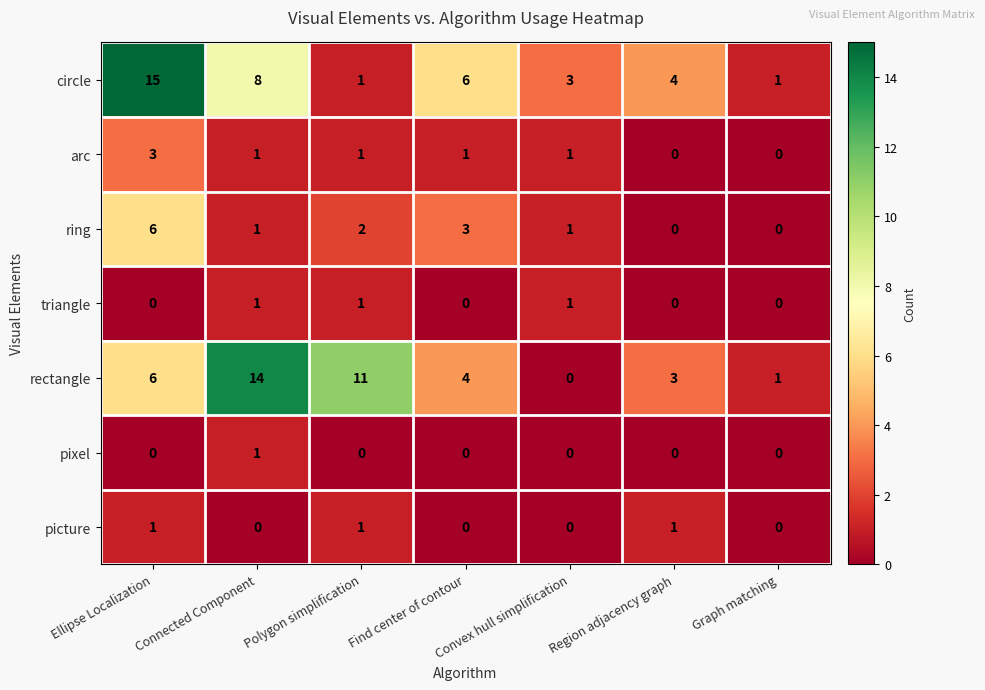

The rectangle series shows 10 at Ellipse Localization. True or false?

False